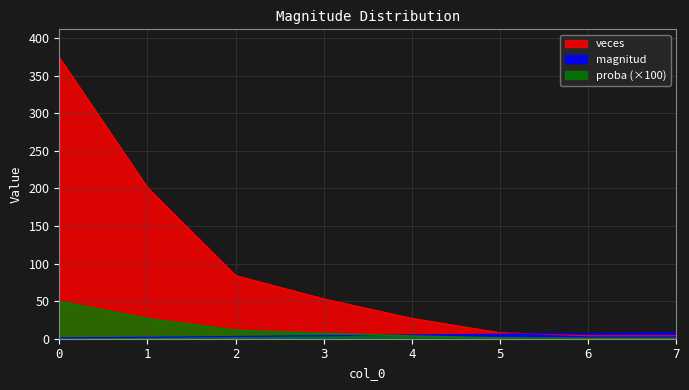

Reading left to right, extract all data points from this chart.

magnitud: 1.0	2.0	3.0	4.0	5.0	6.0	7.0	8.0
veces: 374.0	201.0	84.0	53.0	27.0	8.0	4.0	4.0
proba: 49.5	26.6	11.1	7.0	3.6	1.1	0.5	0.5